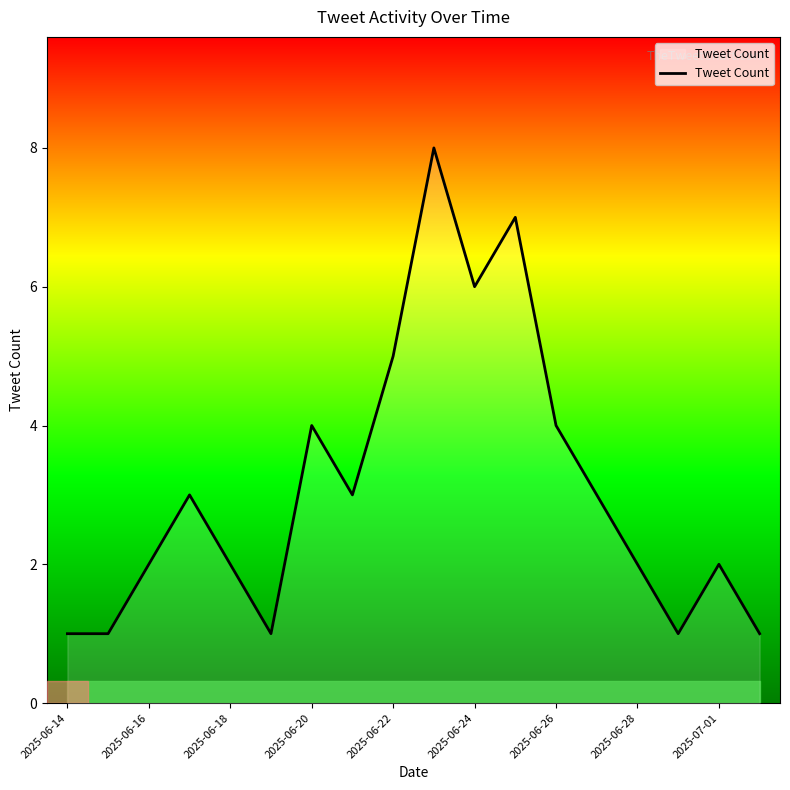

The chart shows a value of 3 at 2025-06-18. True or false?

False